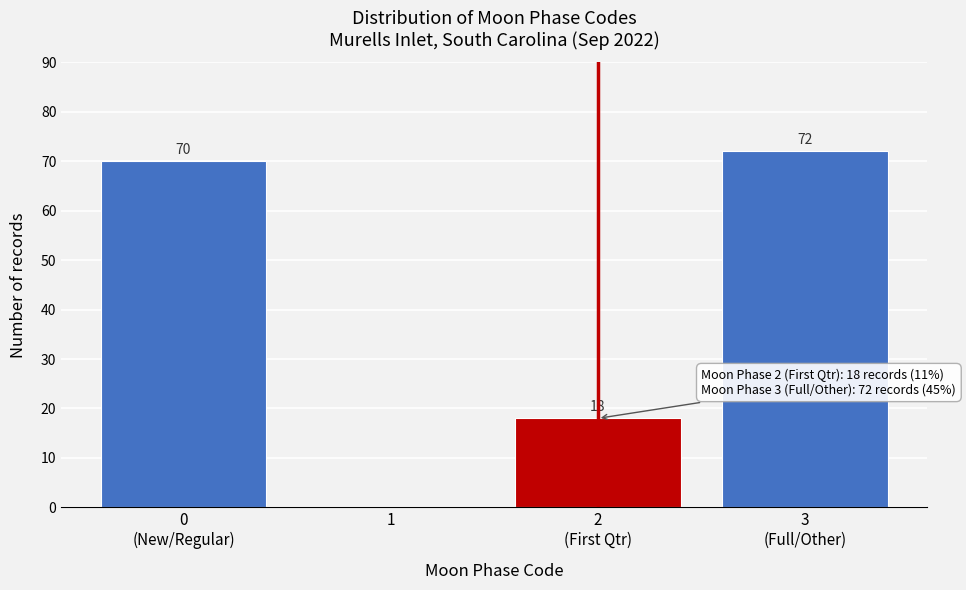

What is the sum of all values?

160